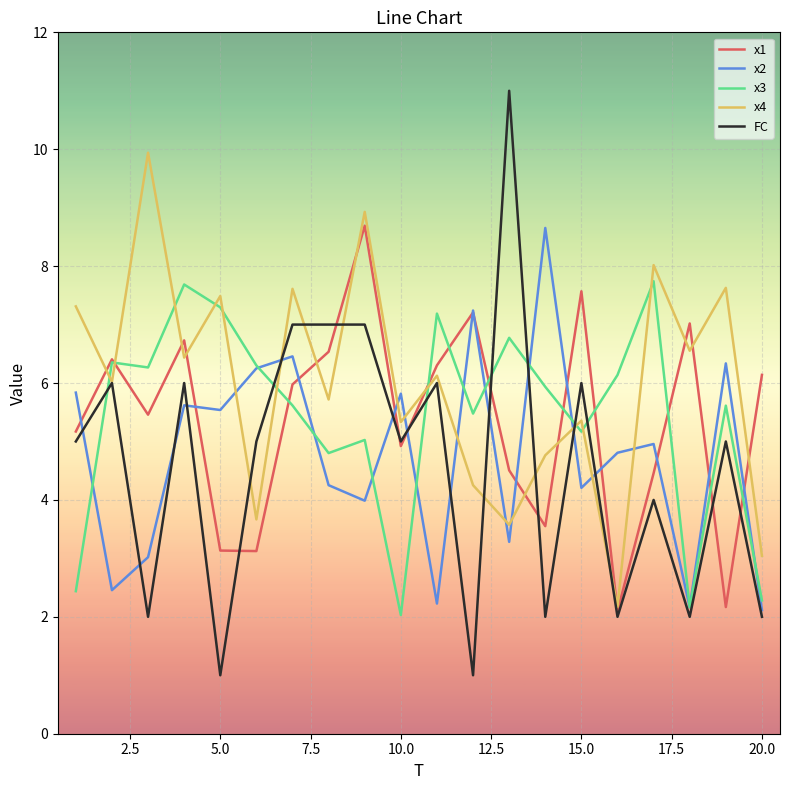

True or false: x1 has more than 2 points higher than both neighbors.

True